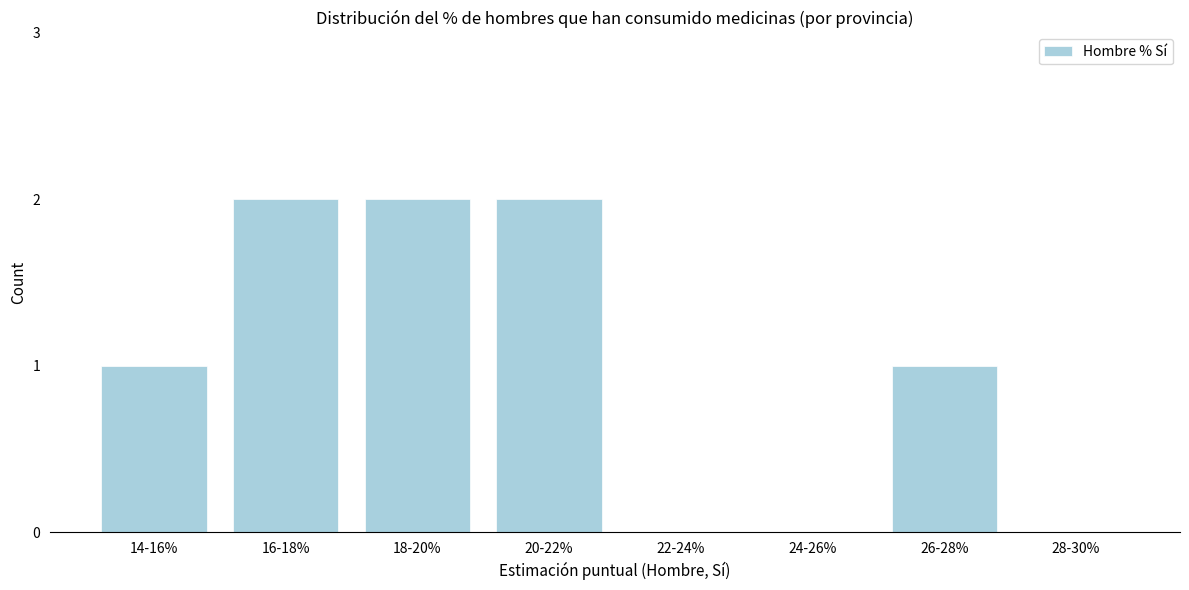

Reading left to right, transcribe all the data shown in this chart.

14-16%=1	16-18%=2	18-20%=2	20-22%=2	22-24%=0	24-26%=0	26-28%=1	28-30%=0